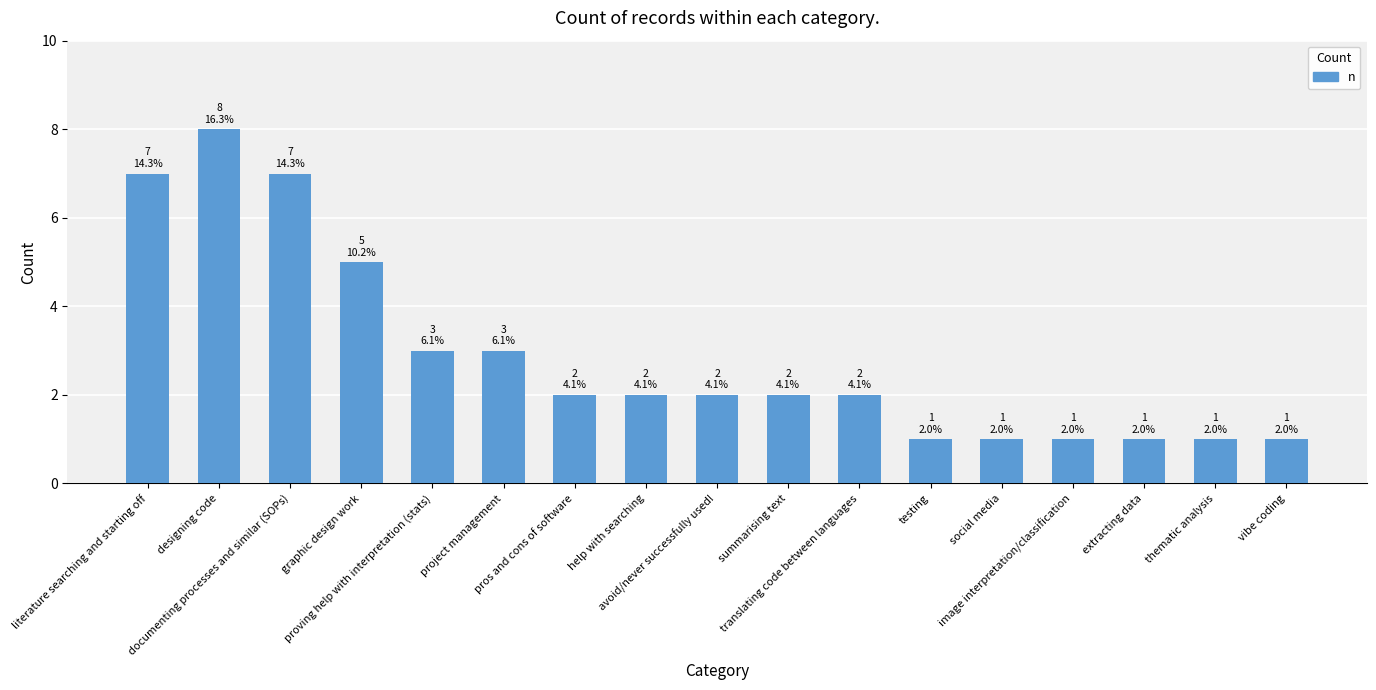

What is the change in value from help with searching to vibe coding?

-1